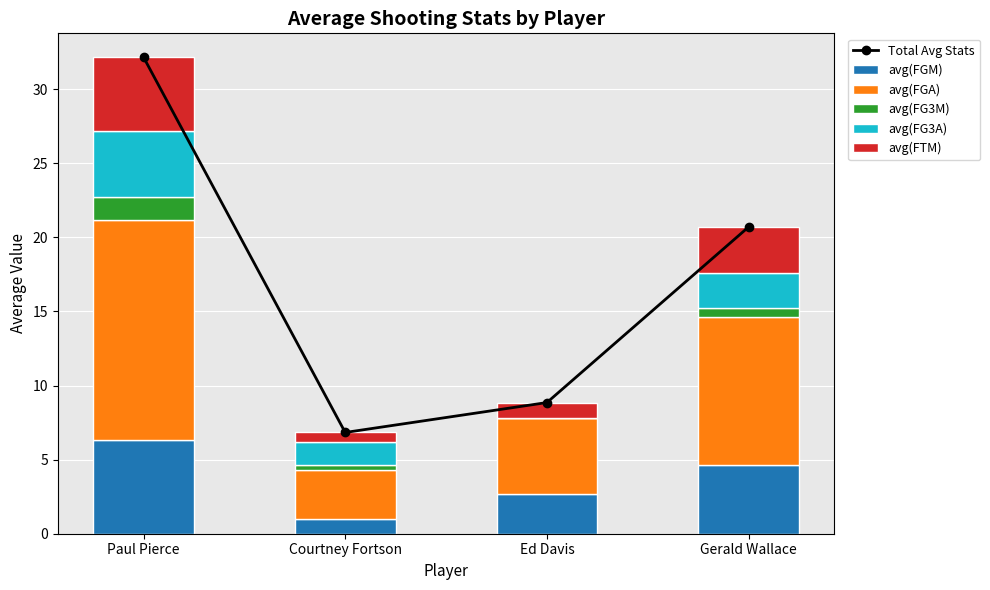

Reading right to left, transcribe all the data shown in this chart.

Total Avg Stats: 20.7	8.9	6.8	32.2
avg(FGM): 4.7	2.7	1.0	6.3
avg(FGA): 10.0	5.1	3.3	14.8
avg(FG3M): 0.6	0.0	0.3	1.6
avg(FG3A): 2.3	0.0	1.5	4.4
avg(FTM): 3.1	1.1	0.7	5.0